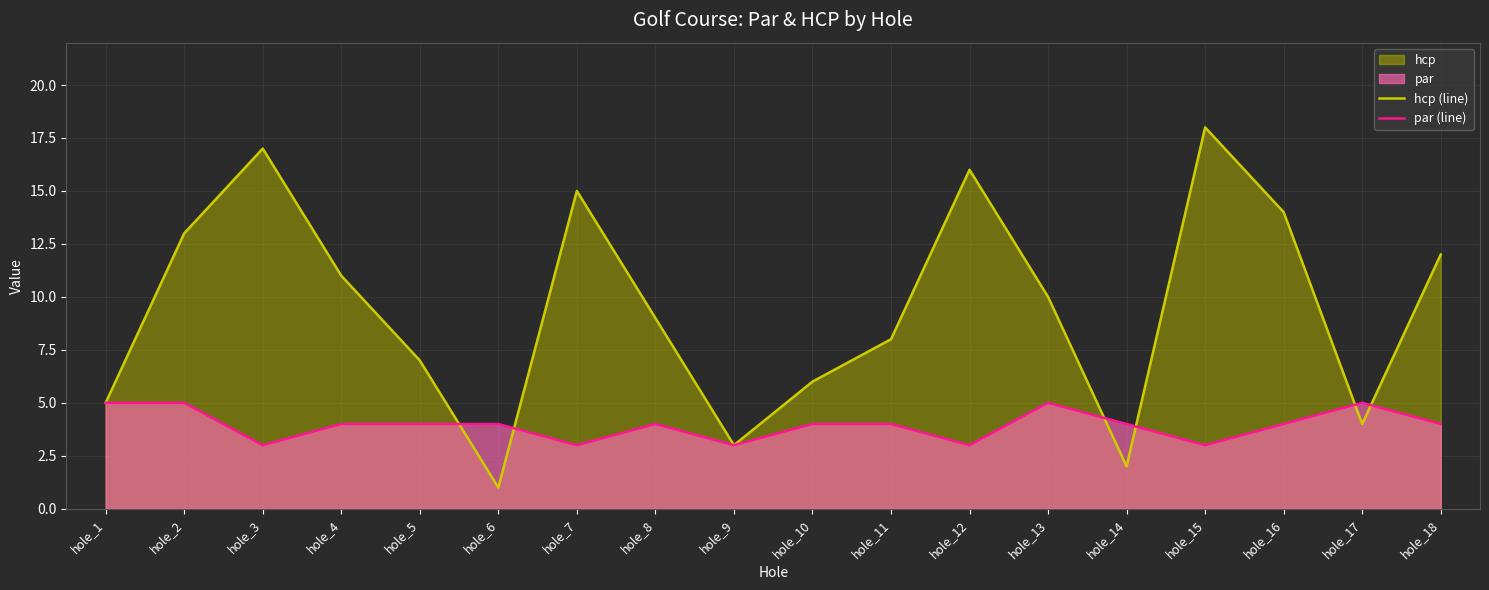

Which category has the lowest value in the hcp (line) series?

hole_6